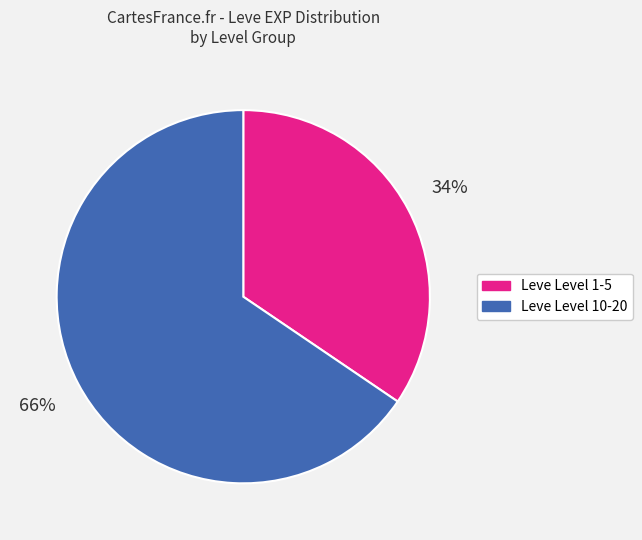

Is there a majority slice in this chart?

Yes